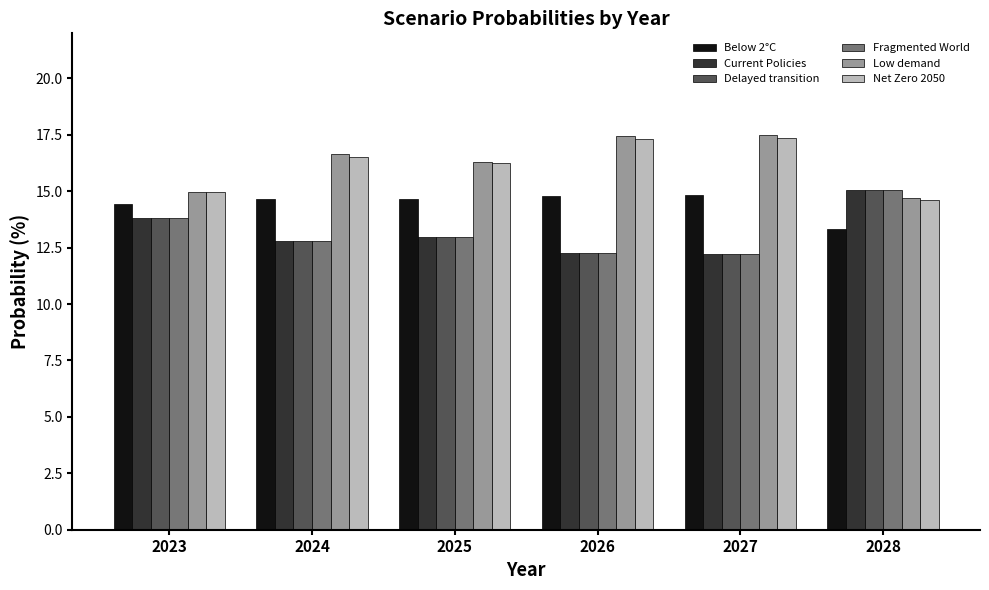

What are all the series names shown in the legend?

Below 2°C, Current Policies, Delayed transition, Fragmented World, Low demand, Net Zero 2050